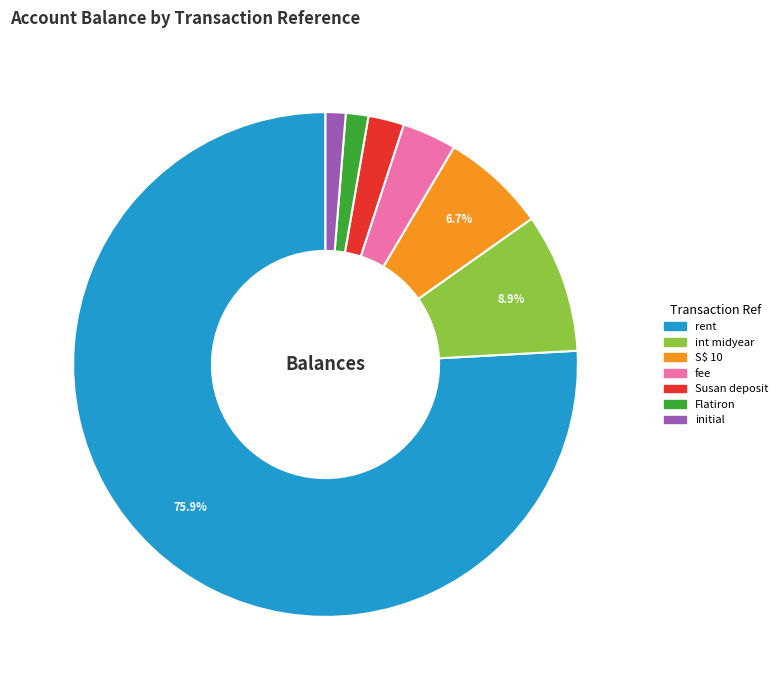

Is there any slice that represents more than half of the pie?

Yes